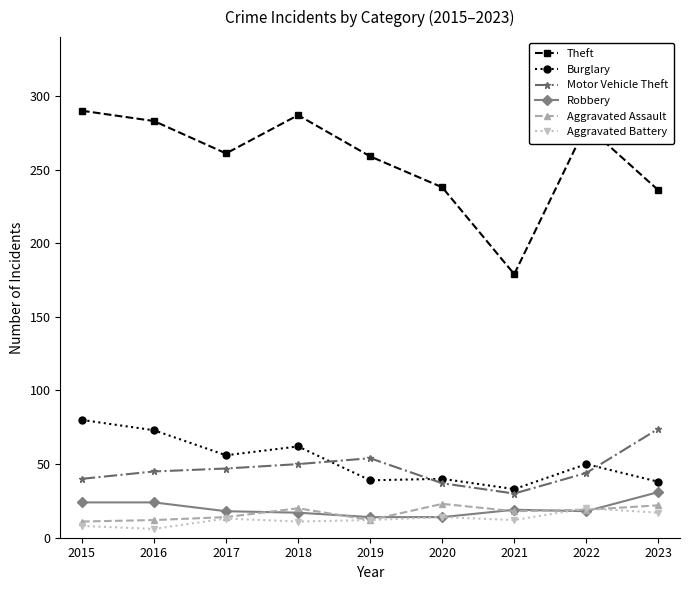

Which category has the highest value across all series?

2015